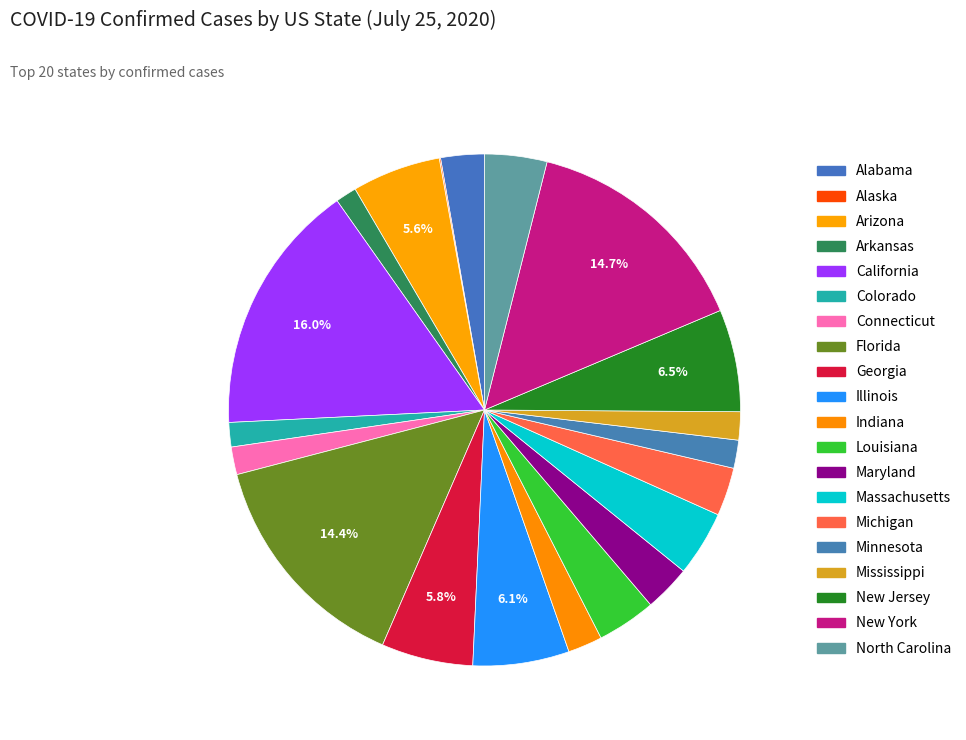

How much of the chart is everything except California?

84.0%